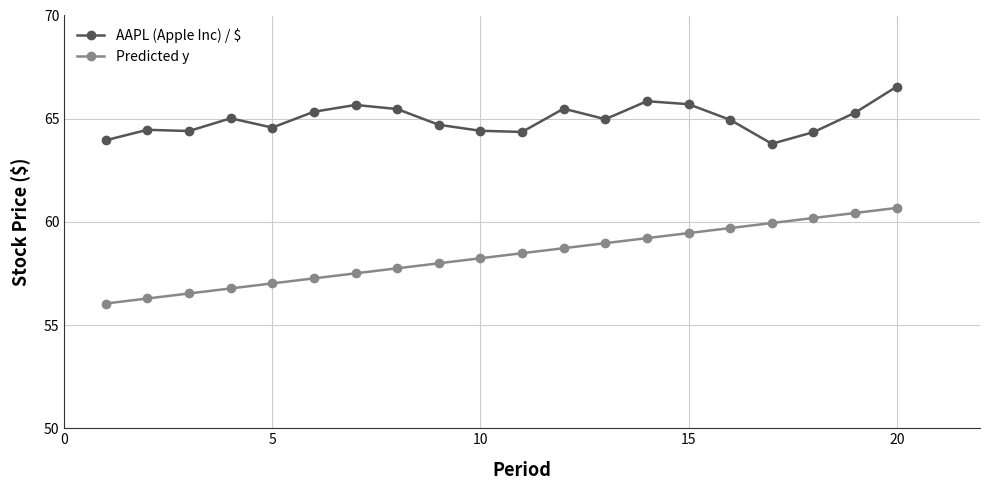

Which series has the largest total across all categories?

AAPL (Apple Inc) / $